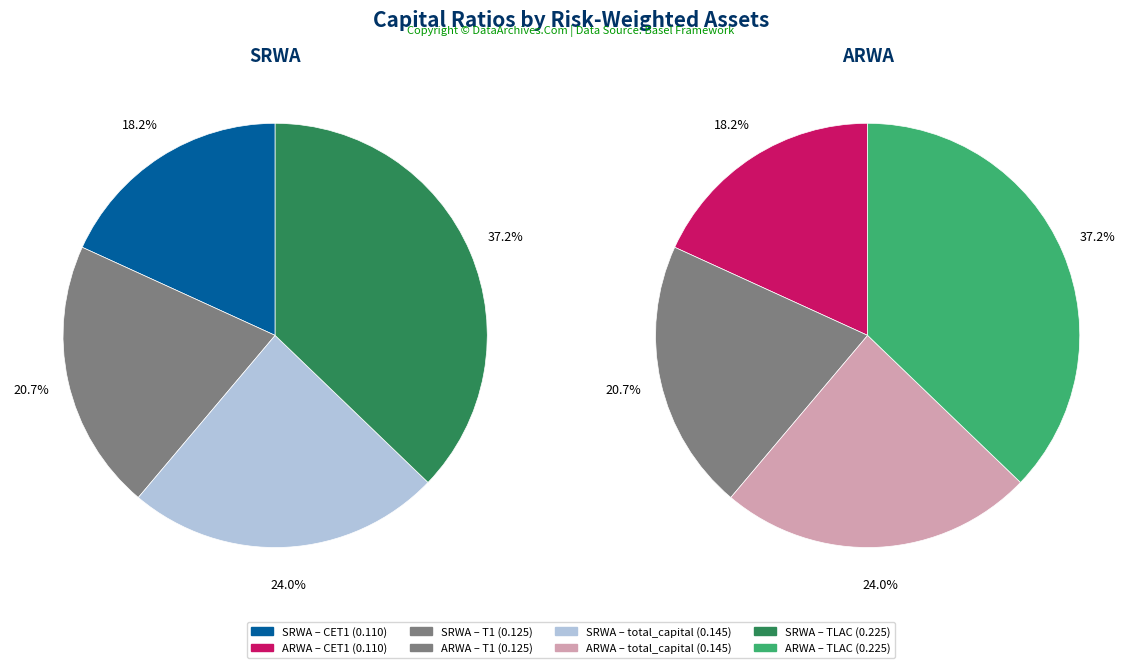

Which slice is the smallest?

SRWA